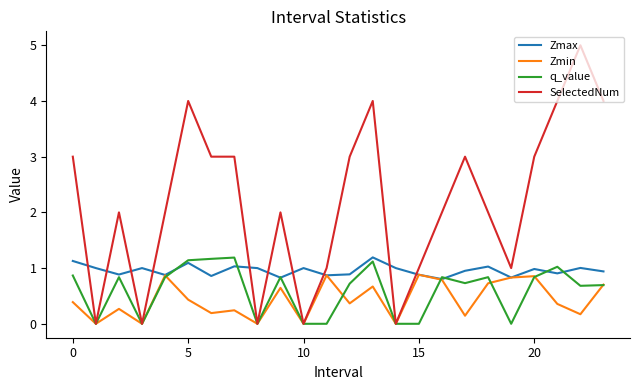

Which series has the largest total across all categories?

SelectedNum